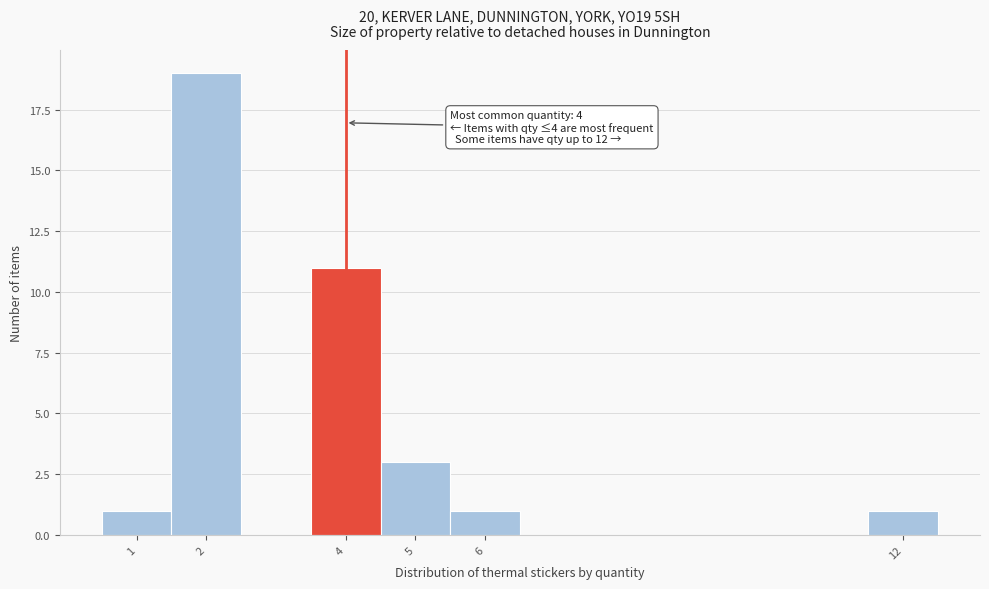

Which range on the x-axis has the tallest bar?

1.5 to 2.5